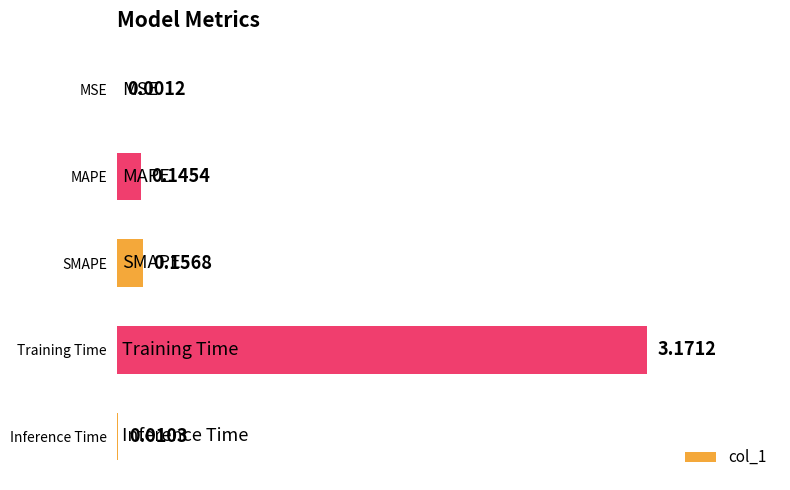

What is the average value?

0.7